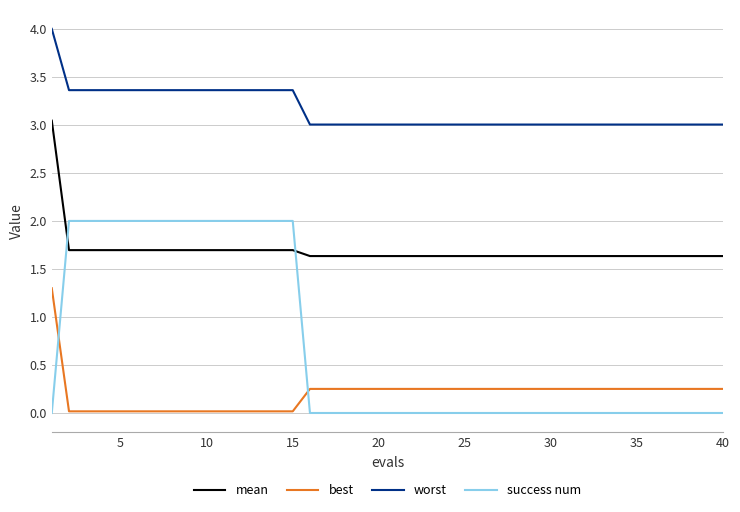

Does the chart display data point markers on the line(s)?

No